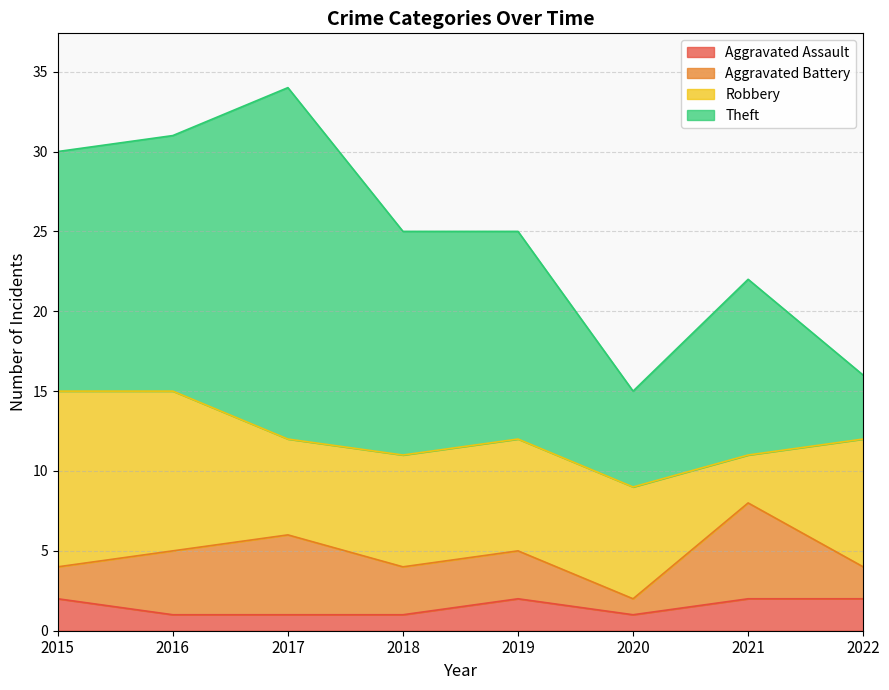

How many distinct data groups are displayed?

4